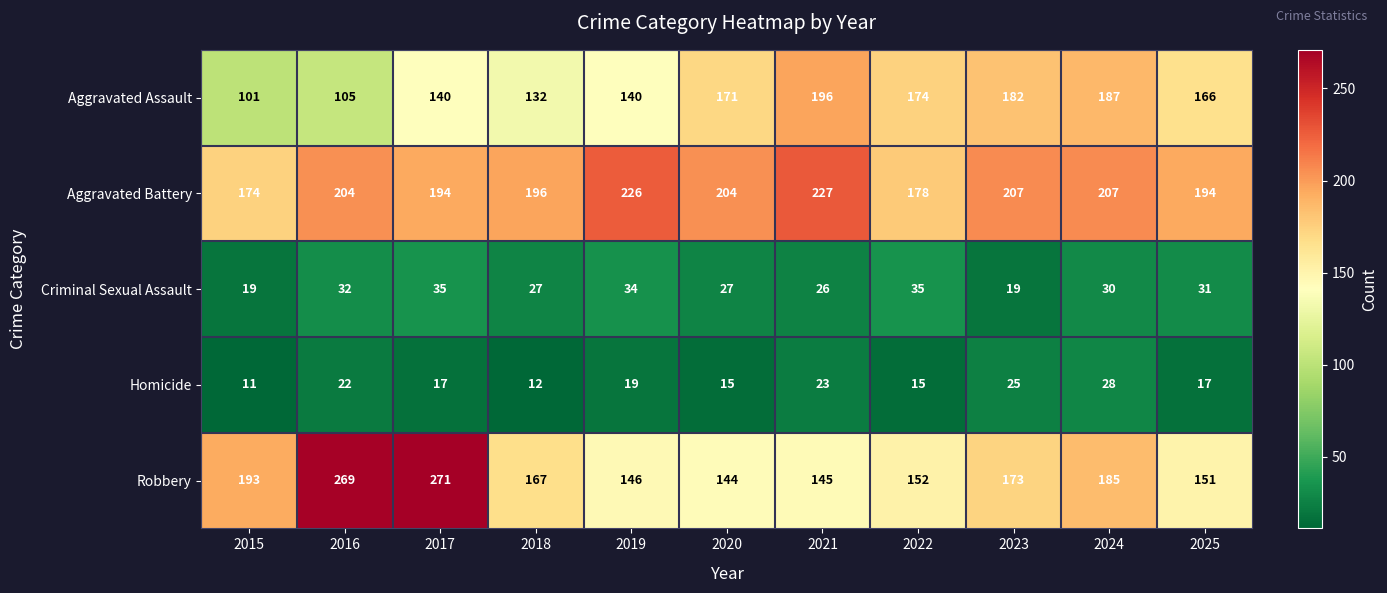

What is the total value across all series at 2020?

561